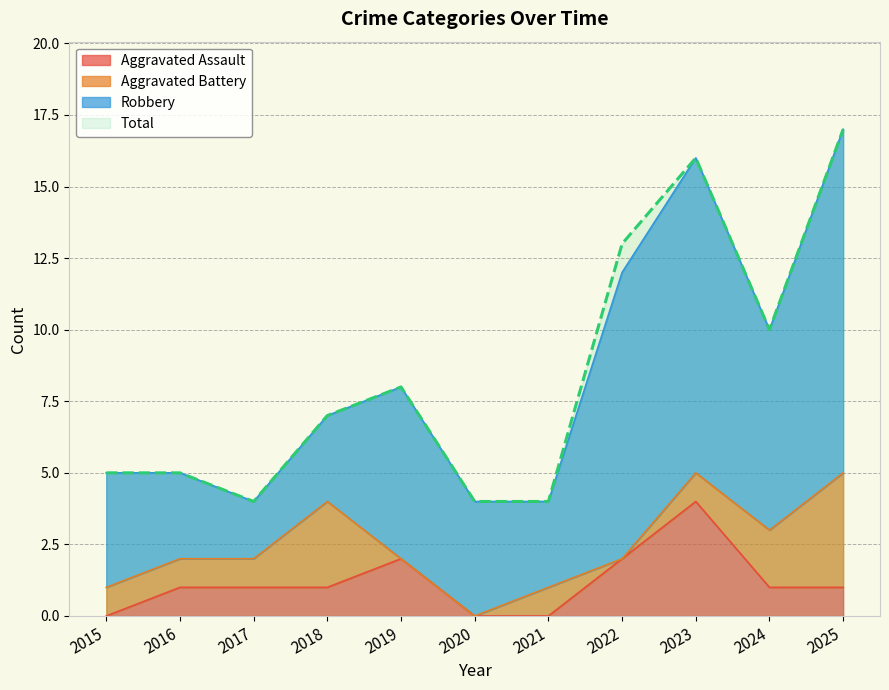

What is the minimum value for Total?

4